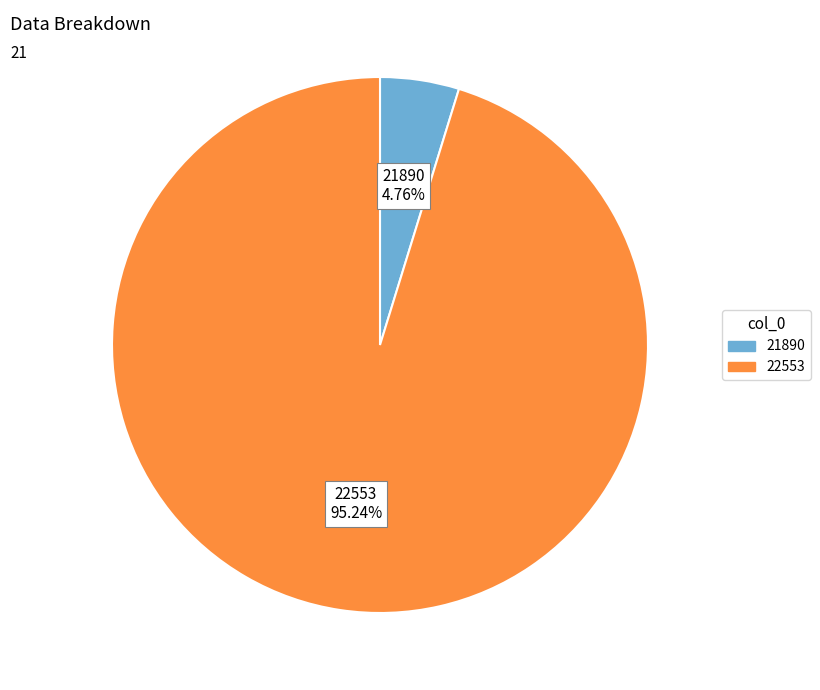

To the nearest percent, what is the combined percentage of 22553 and 21890?

100%